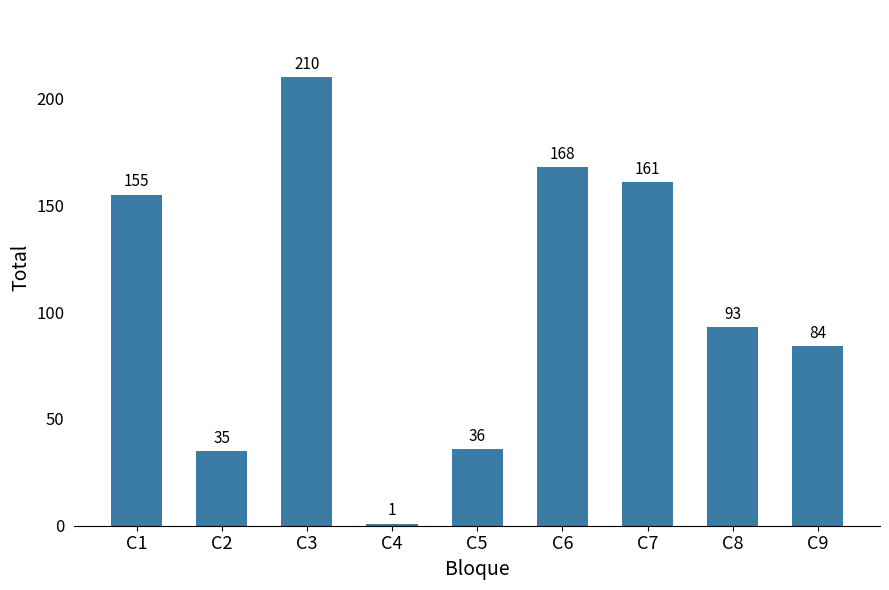

Rank the categories by value from lowest to highest.

C4, C2, C5, C9, C8, C1, C7, C6, C3